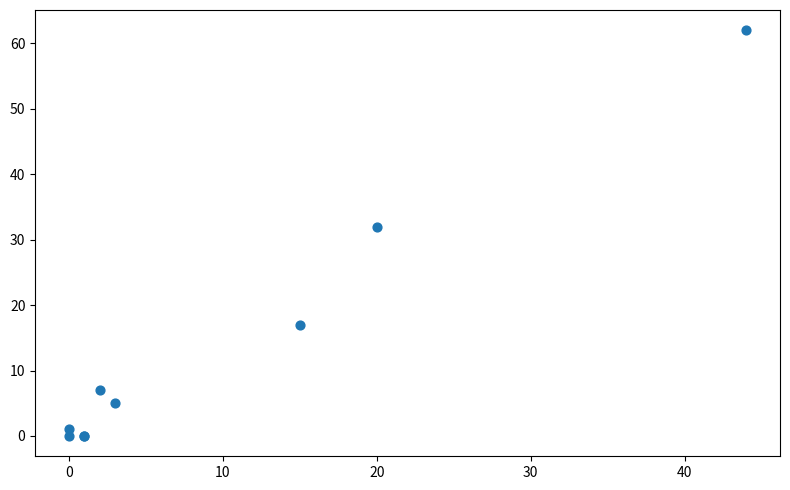

What Y value in the scatter plot is closest to 31?

32